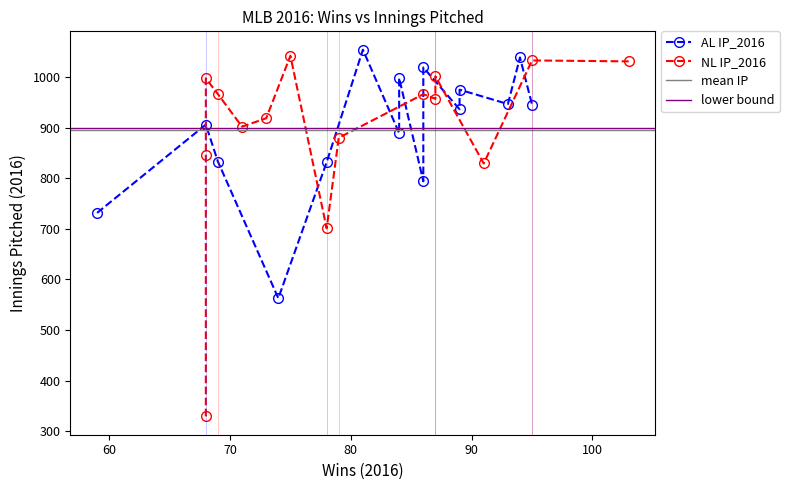

Rank the categories by NL IP_2016 value from highest to lowest.

4, 14, 2, 8, 3, 0, 13, 12, 7, 9, 6, 1, 5, 10, 11